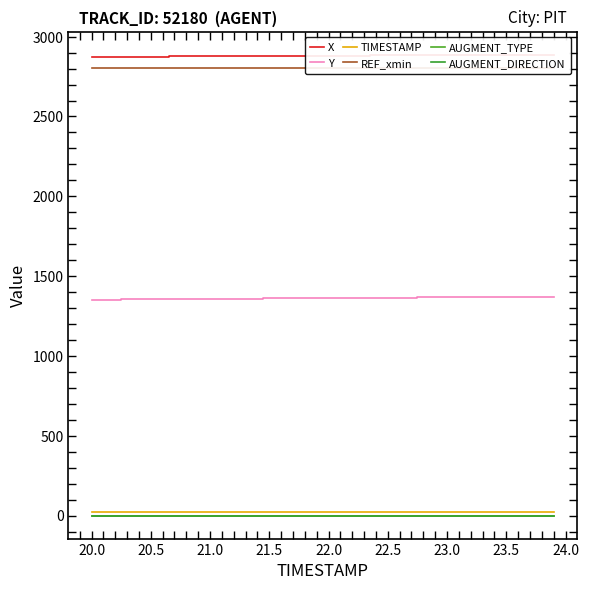

True or false: TIMESTAMP has a value of 7.5 at 24.0.

False